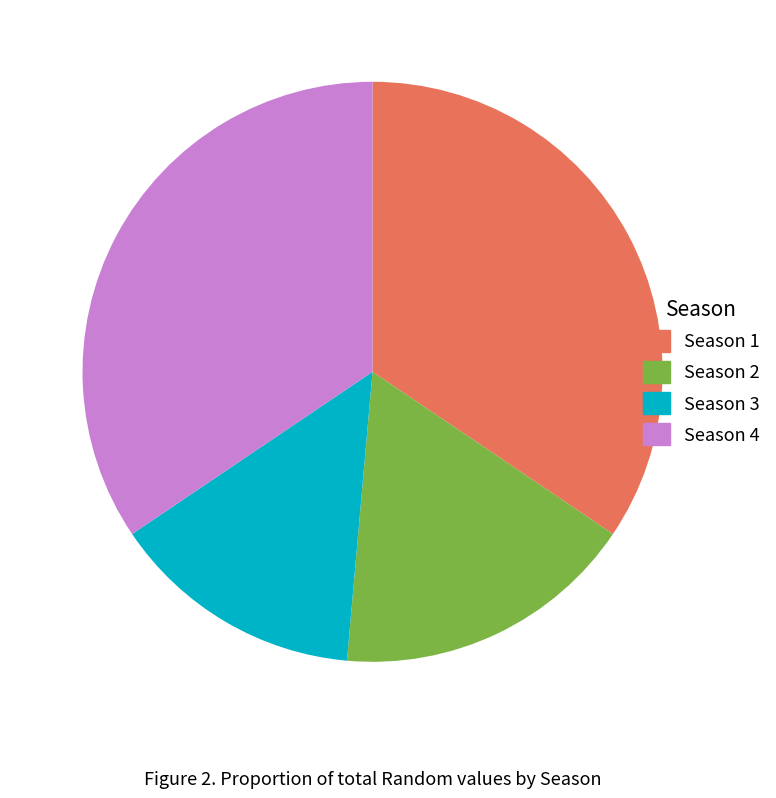

Combined, do Season 4 and Season 3 account for over 50%?

No